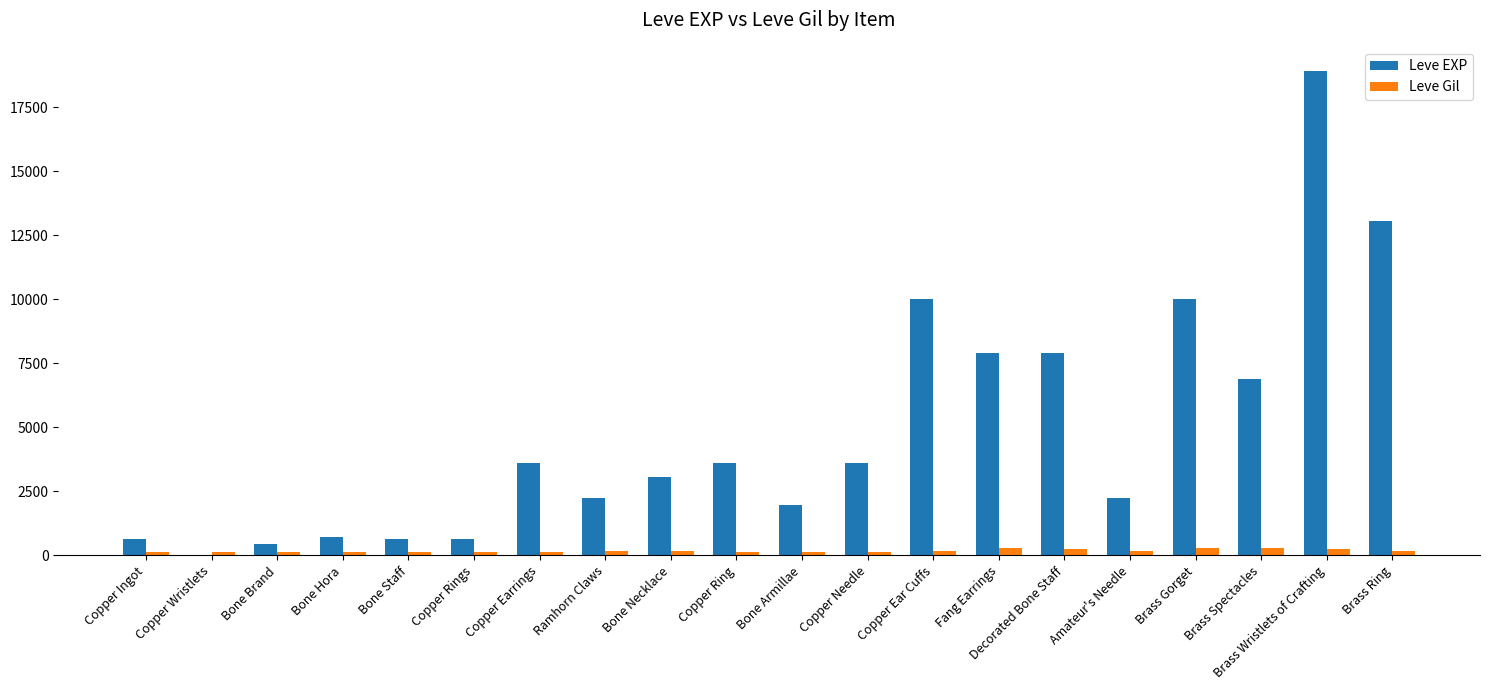

At which label does Leve EXP reach its peak?

Brass Wristlets of Crafting